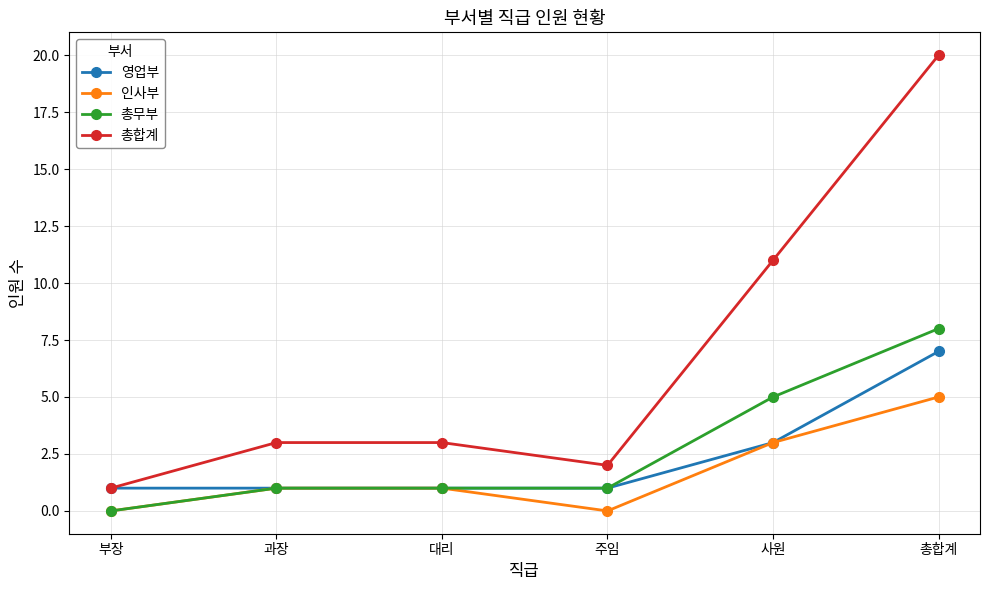

How many values in 총무부 are above zero?

5